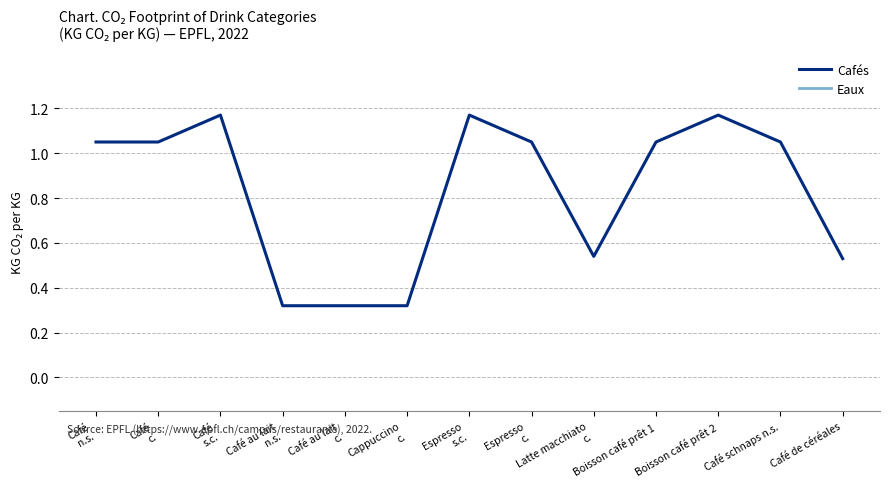

Which category has the lowest value in the Eaux series?

Café au lait
n.s.